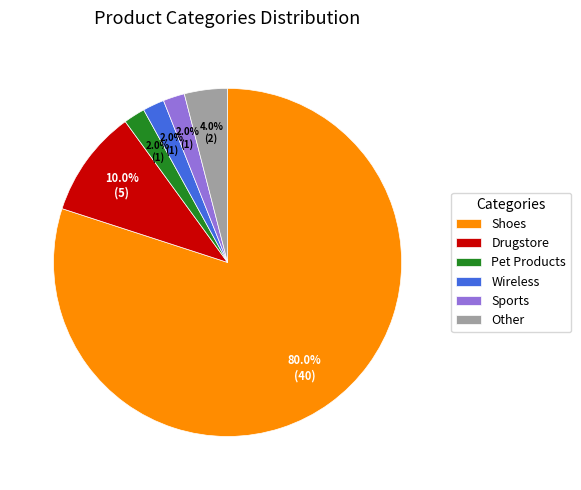

Count the number of slices in the pie.

6